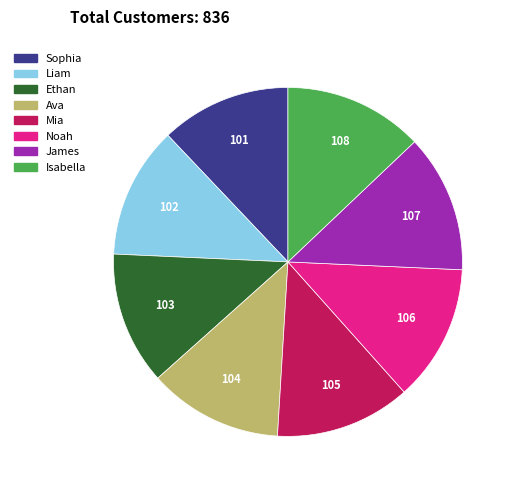

The James slice represents 13% of the pie. True or false?

True